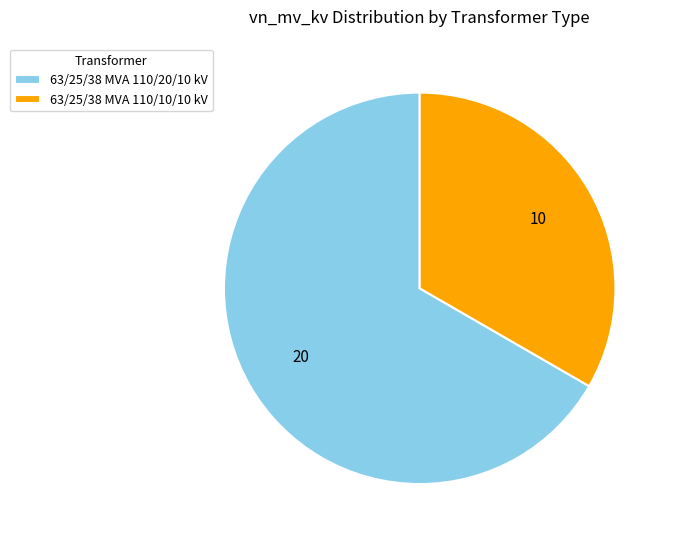

What is the ratio of the value at 63/25/38 MVA 110/10/10 kV to the value at 63/25/38 MVA 110/20/10 kV?

0.5